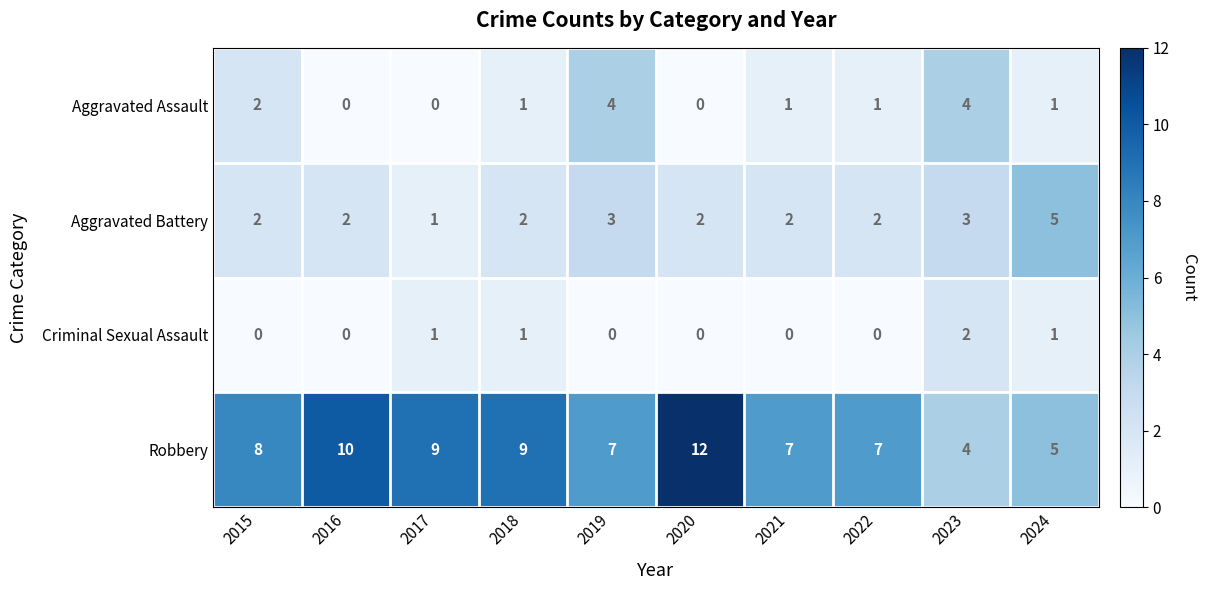

What is the sum of all Aggravated Battery values?

24